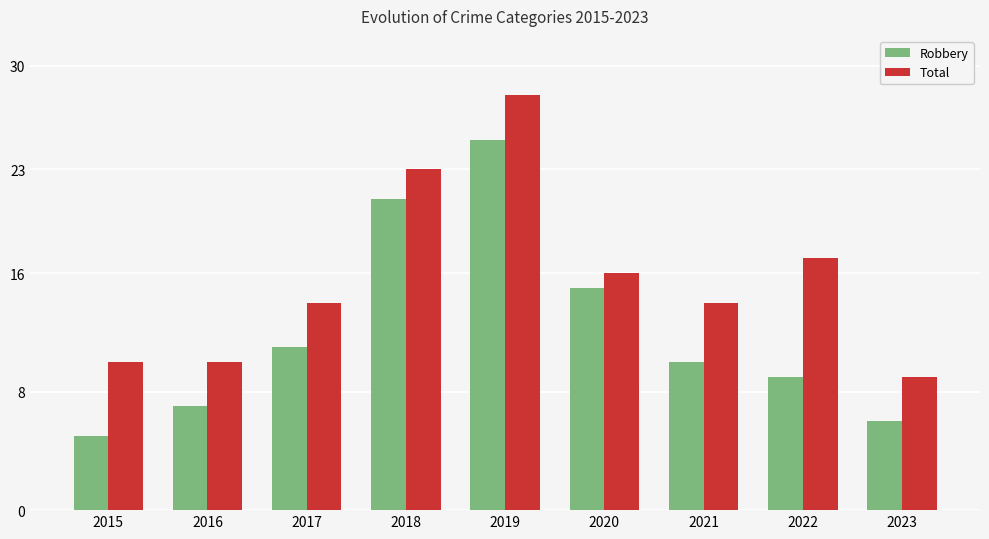

What is the difference between the Total values at 2018 and 2017?

9